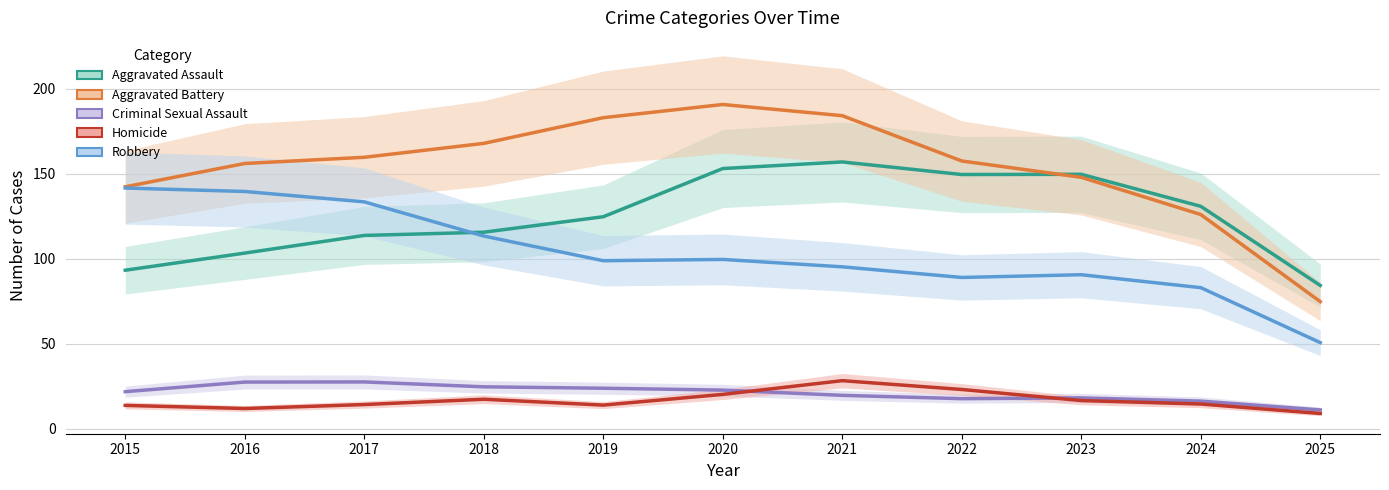

What is the difference between the maximum and minimum values in the Aggravated Assault series?

72.6